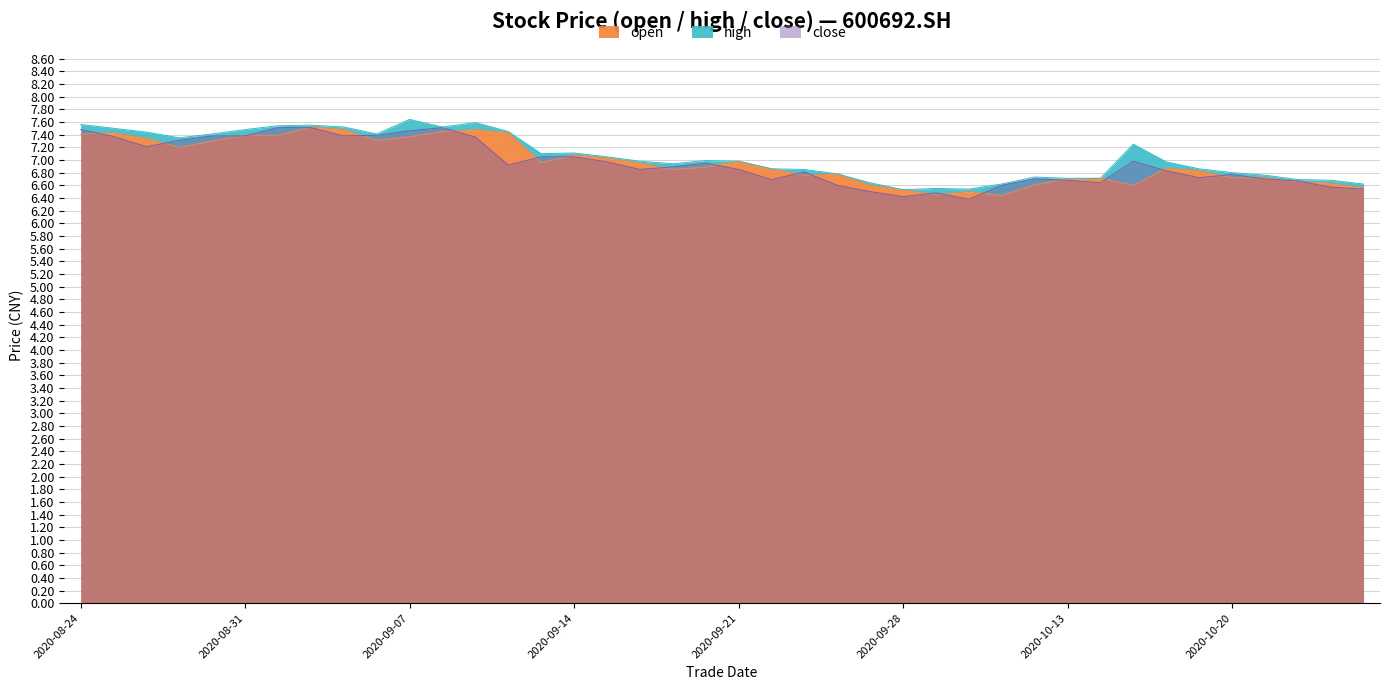

At how many categories does at least one series exceed 6?

40